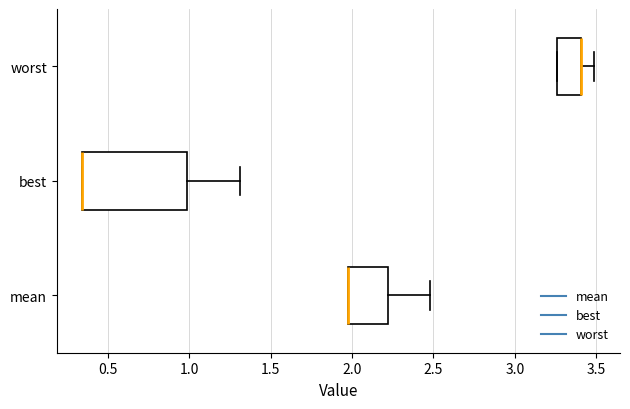

Where is the left edge of the box for mean on the x-axis? The values are not printed on the chart, so give them approximately, as read against the axis.

2.00